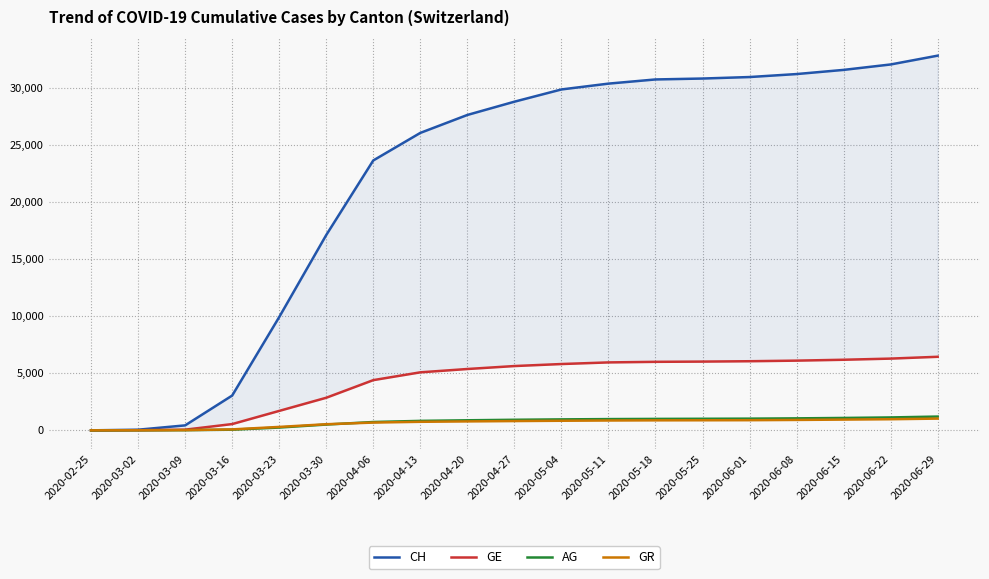

Between 2020-04-27 and 2020-03-09, which is larger?

2020-04-27